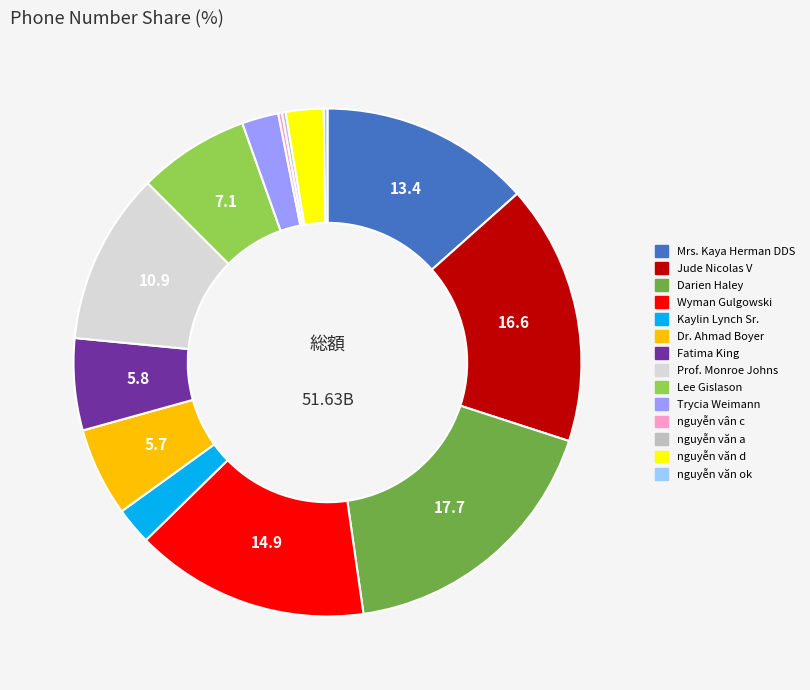

Does nguyễn văn d represent more than half of the total?

No